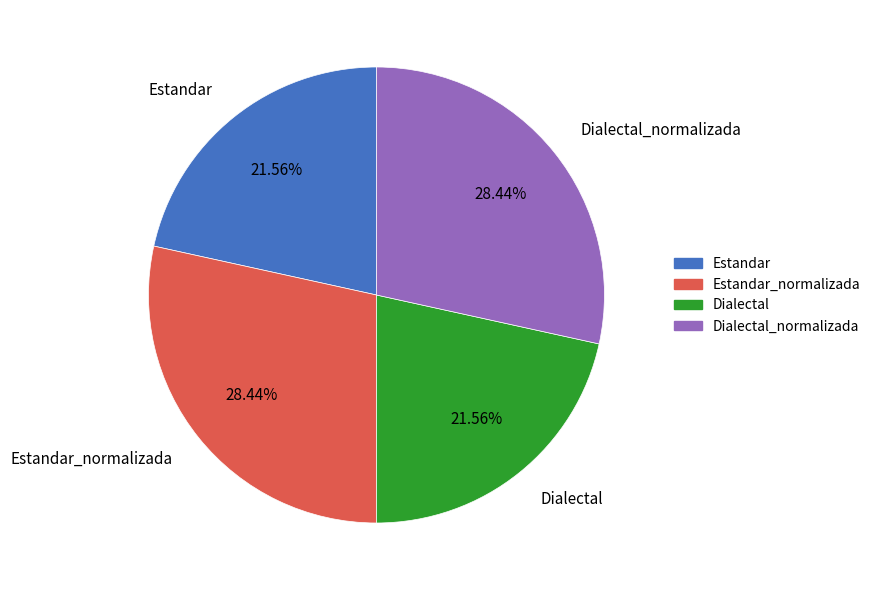

To the nearest percent, what portion does Estandar_normalizada represent?

28%